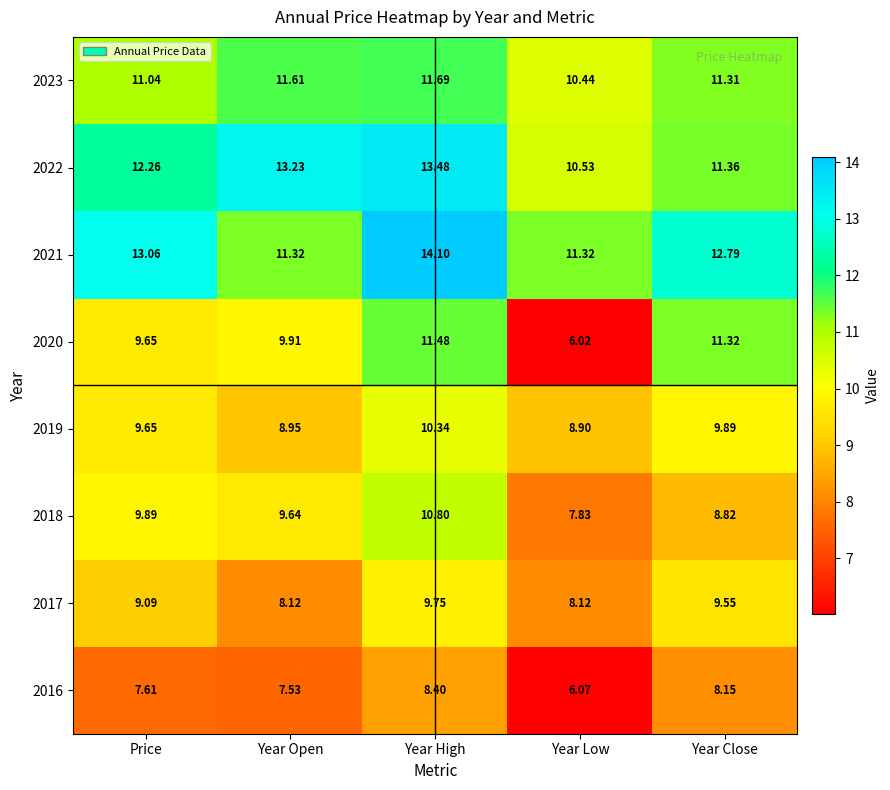

Rank the categories by 2016 value from lowest to highest.

Year Low, Year Open, Price, Year Close, Year High